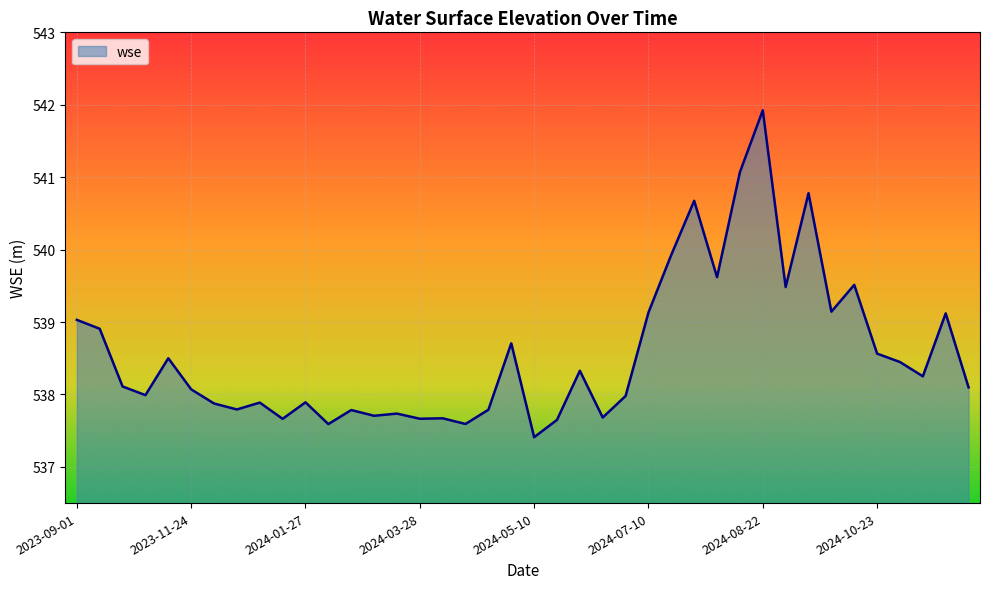

What is the minimum value shown in the chart?

537.4